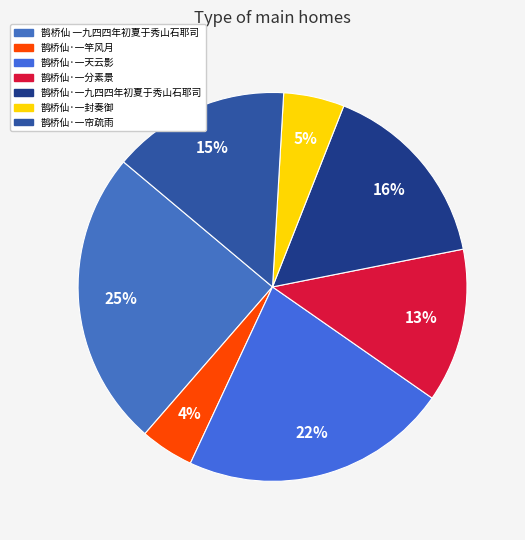

To the nearest percent, what portion does 鹊桥仙·一竿风月 represent?

4%